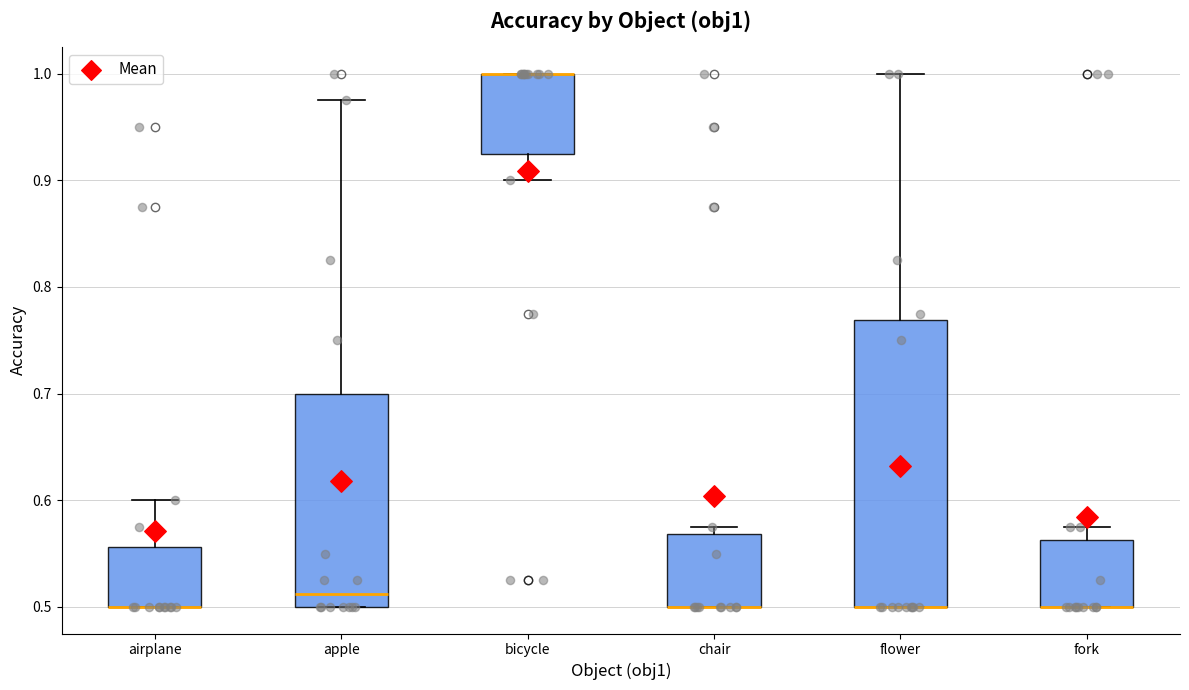

Where does the lower whisker of the box for bicycle end on the y-axis? The values are not printed on the chart, so give them approximately, as read against the axis.

0.90